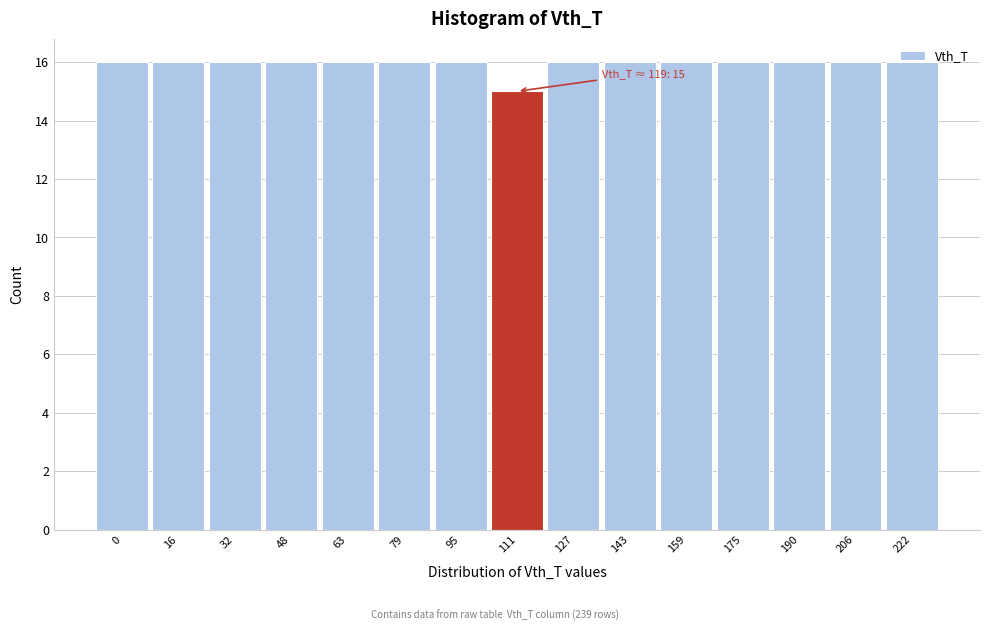

Approximately how many times larger is the value at 127 compared to 222?

1.0